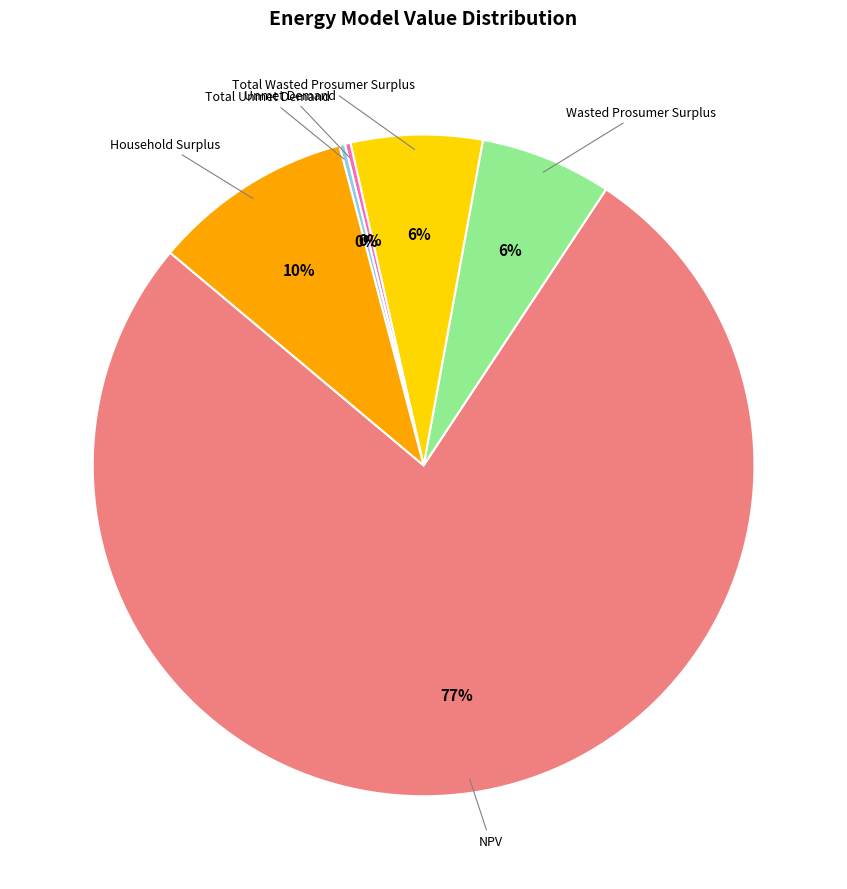

Between Total Wasted Prosumer Surplus and Household Surplus, which is larger?

Household Surplus